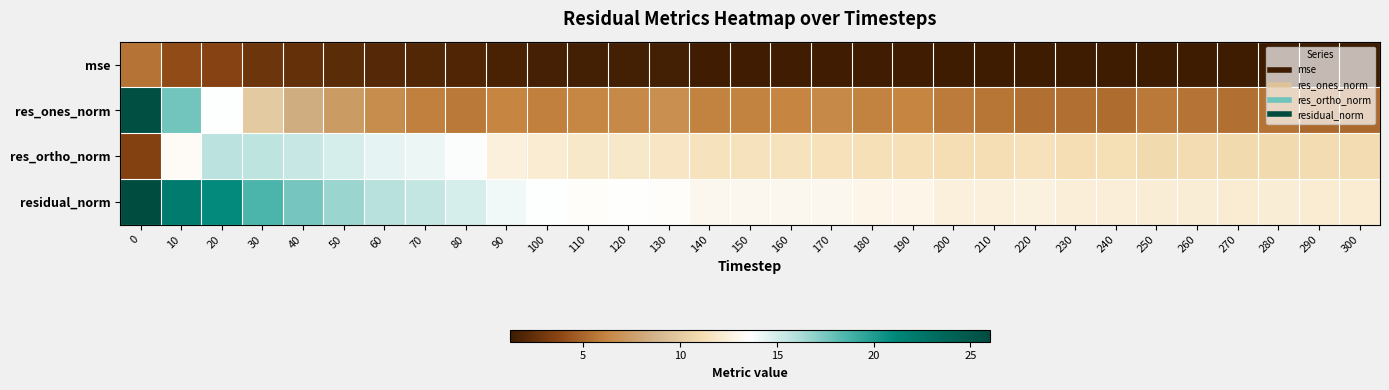

Rank the series by their maximum value, from highest to lowest.

residual_norm, res_ones_norm, res_ortho_norm, mse